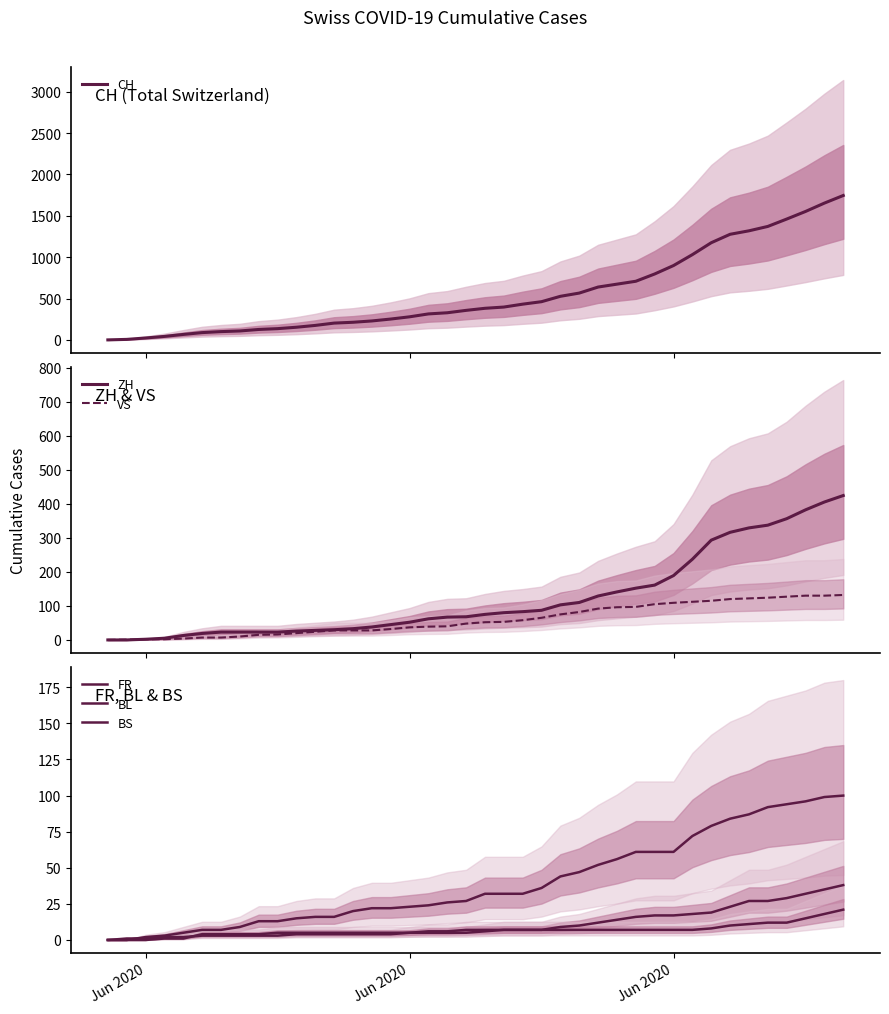

What is the sum of all VS values?

2384